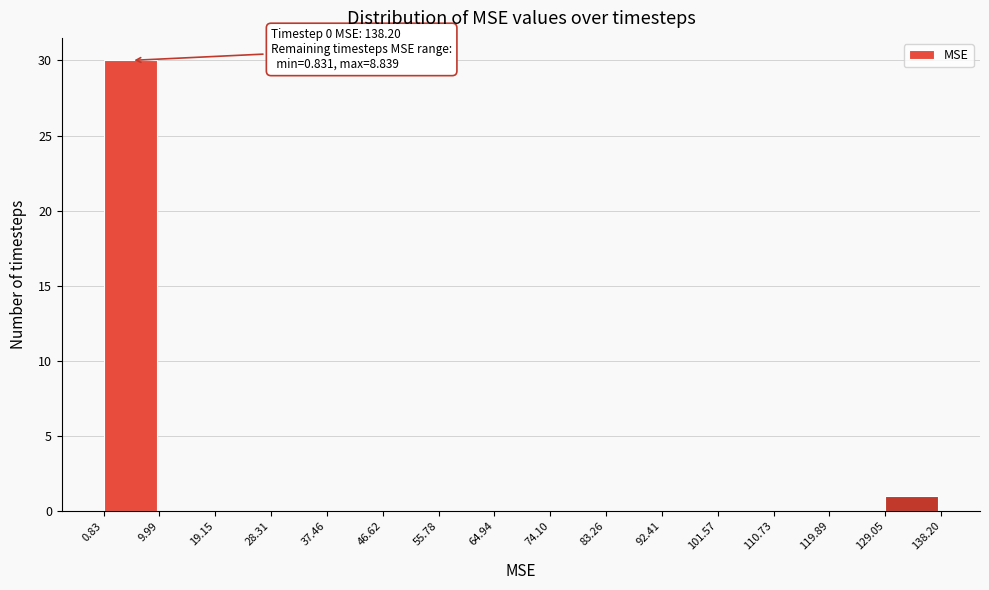

Over which range of the x-axis is the bar tallest?

0.83 to 9.99